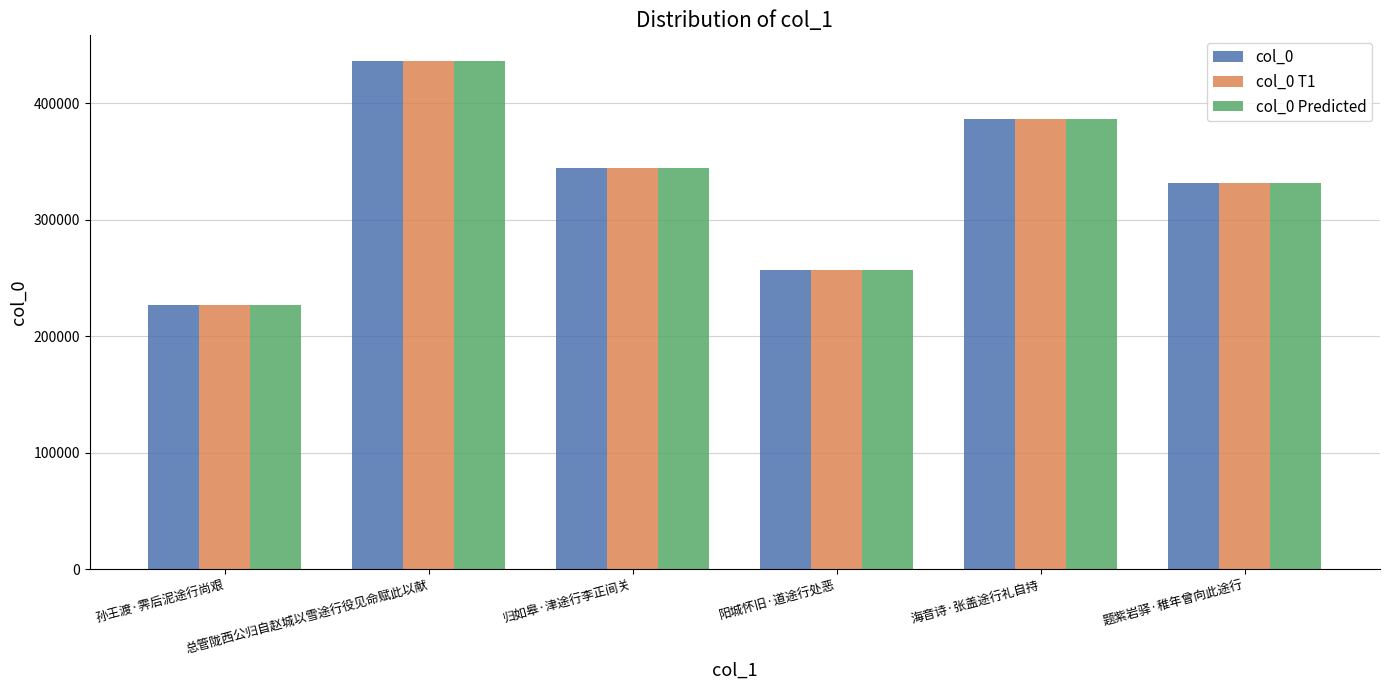

At how many categories does at least one series exceed 294692?

4